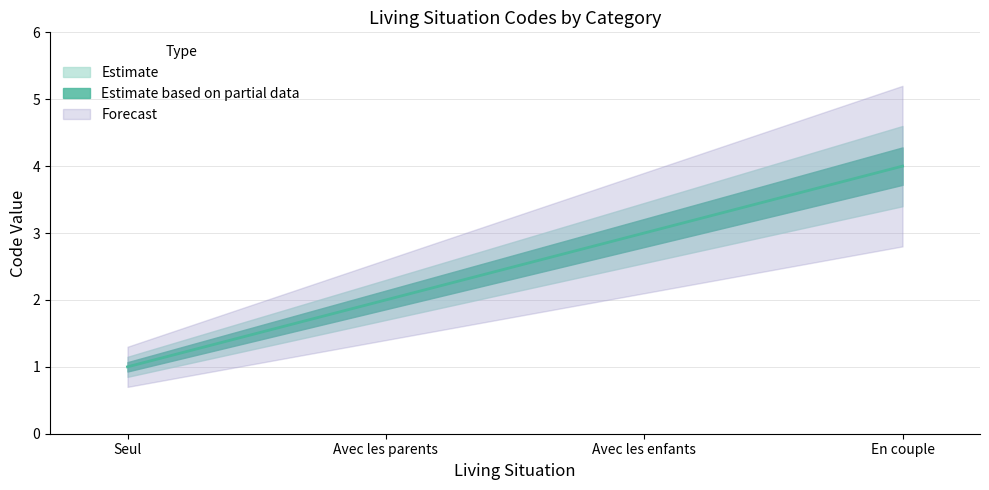

Where does the data first go above 3?

En couple